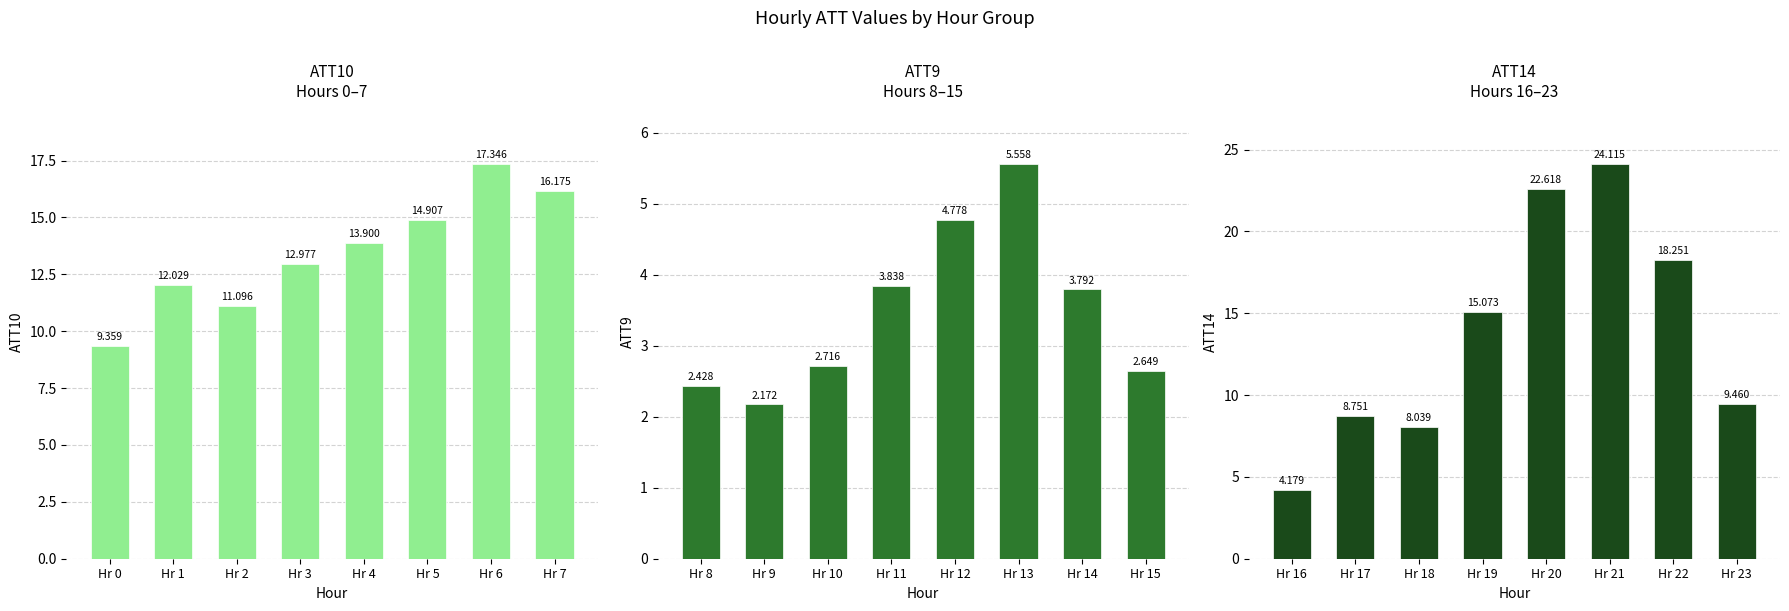

The ATT14 series shows 7.4 at Hr 16. True or false?

False